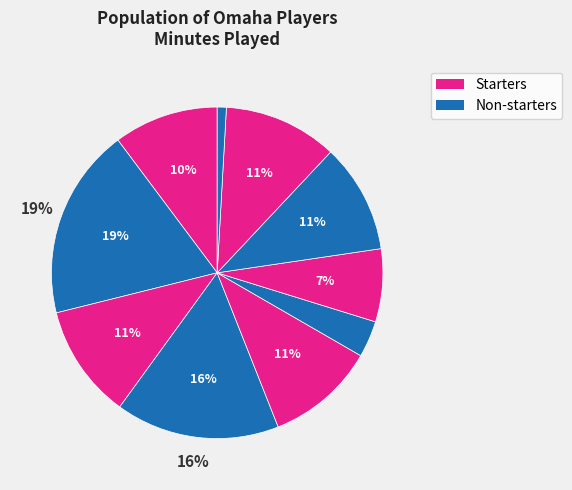

Rank the categories by value from lowest to highest.

K. Luedtke, K. Brown, L. Jungers, M. Sutton, JJ White, T. Osburn, D. Brougham, J. Marshall, J. Glover, F. Fidler